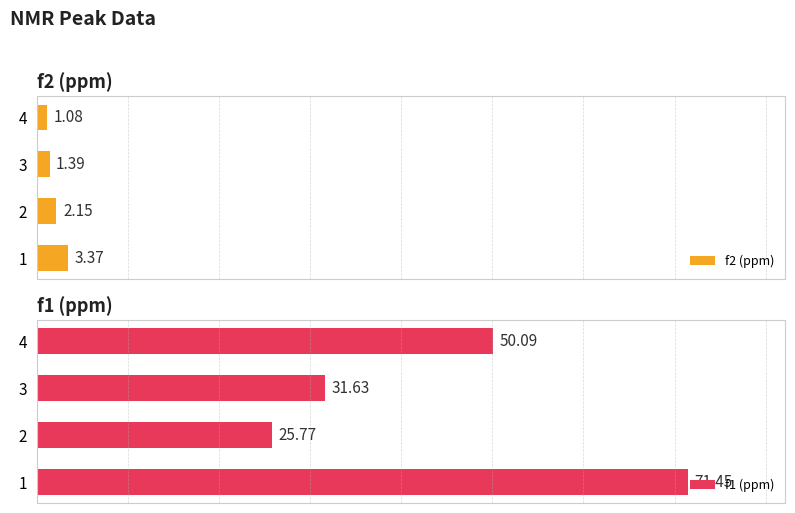

List the labels in order of f1 (ppm) value, largest first.

1, 4, 3, 2